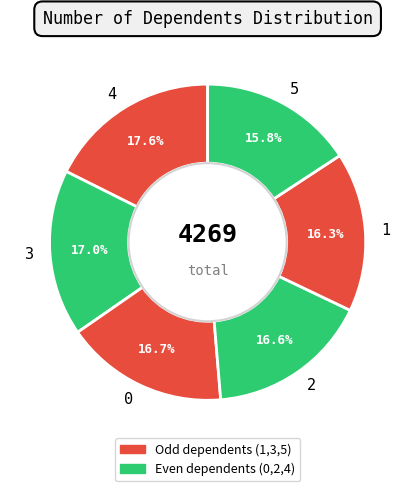

What is the ratio of the value at 4 to the value at 3?

1.0